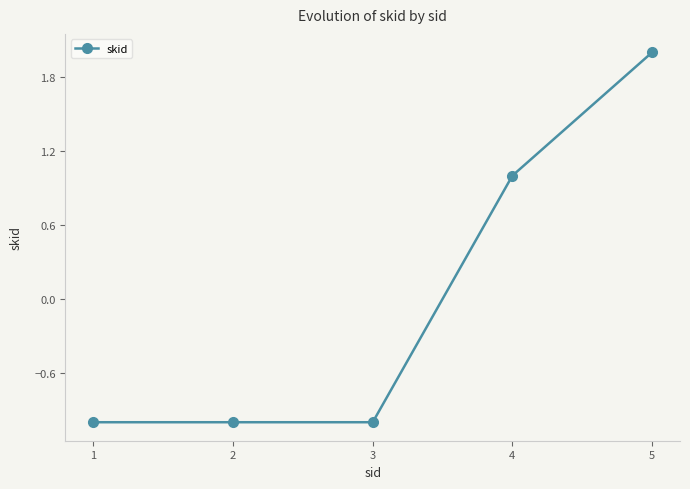

How many values are below zero?

3